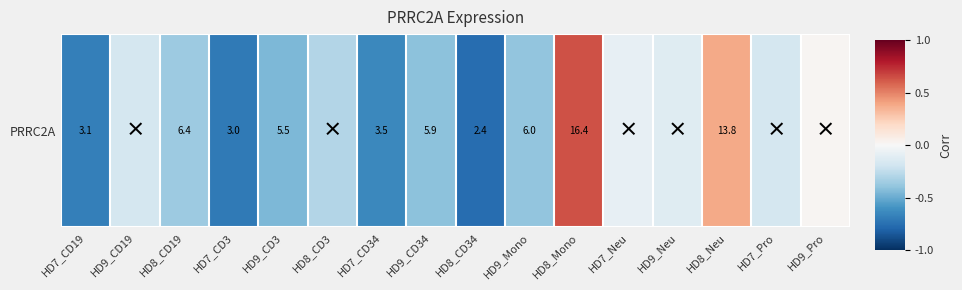

Reading left to right, extract all data points from this chart.

HD7_CD19=-0.7	HD9_CD19=-0.2	HD8_CD19=-0.4	HD7_CD3=-0.7	HD9_CD3=-0.4	HD8_CD3=-0.3	HD7_CD34=-0.6	HD9_CD34=-0.4	HD8_CD34=-0.8	HD9_Mono=-0.4	HD8_Mono=0.6	HD7_Neu=-0.1	HD9_Neu=-0.1	HD8_Neu=0.4	HD7_Pro=-0.2	HD9_Pro=0.0